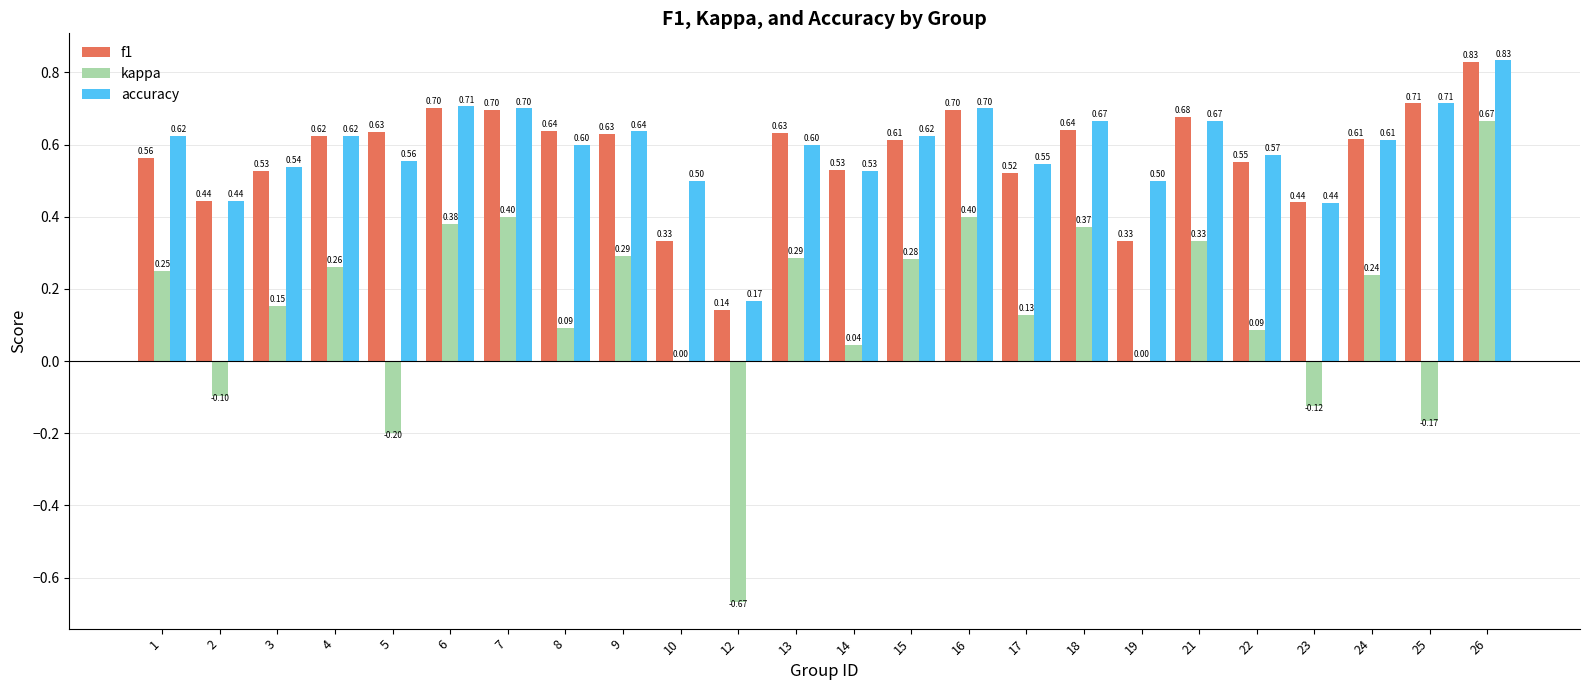

What is the sum of the kappa values at 12 and 5?

-0.9